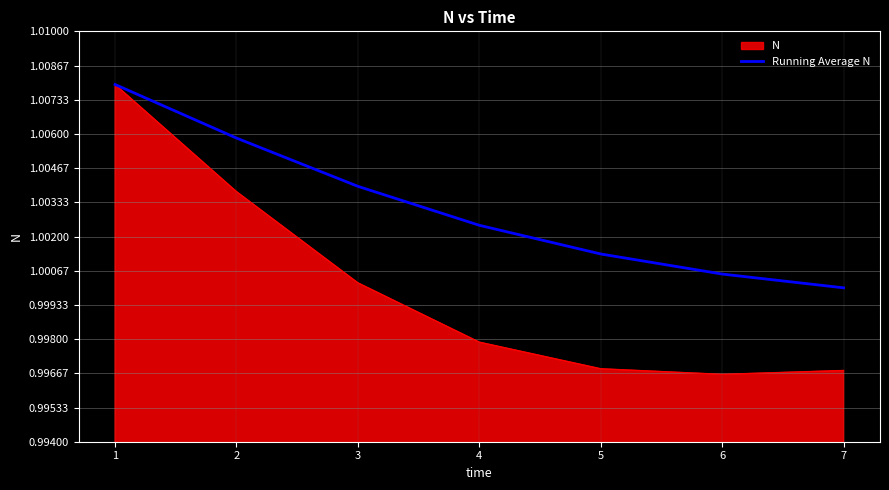

Is it true that N equals 1.0 at 1?

True